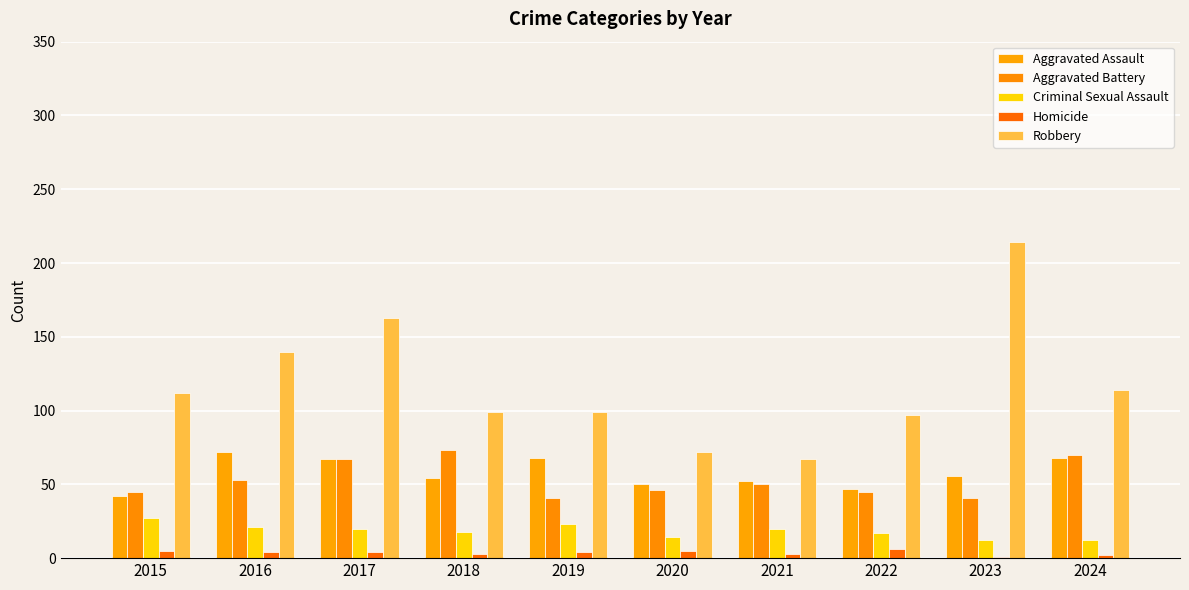

At which label is Robbery closest to 140?

2016